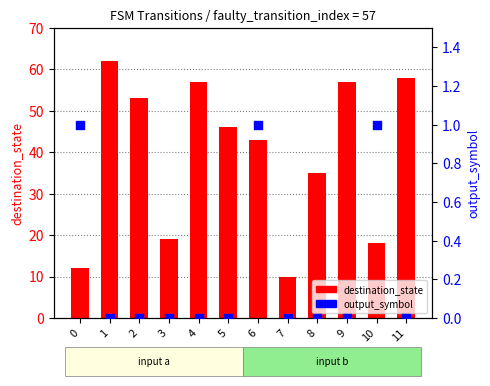

Which series contains the highest Y value?

destination_state